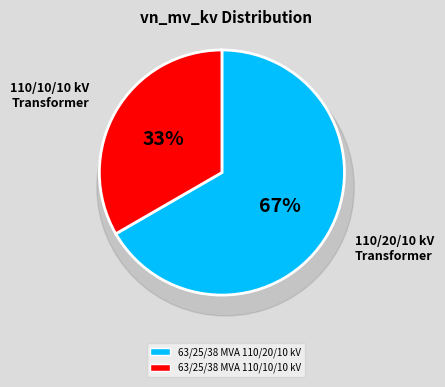

True or false: 63/25/38 MVA 110/20/10 kV accounts for 67% of the total.

True